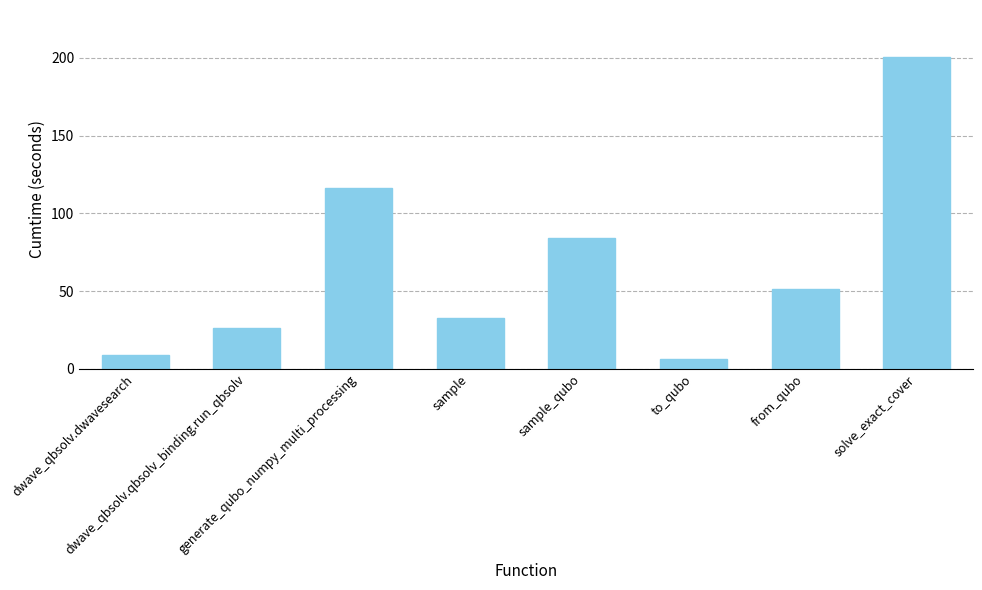

What is the difference between the maximum and second lowest values?

191.7